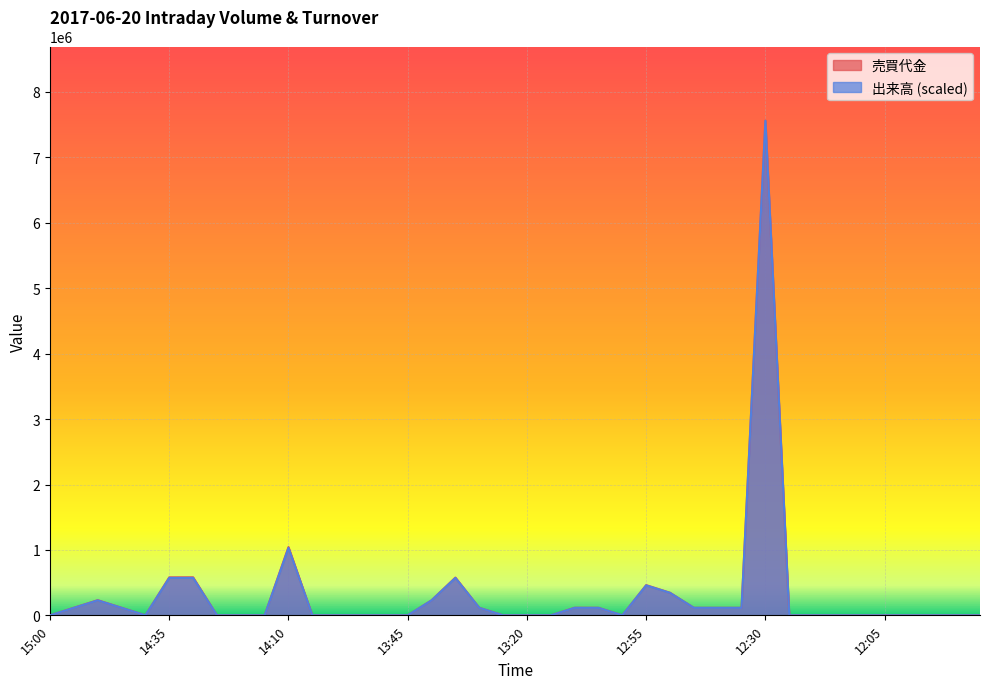

List the labels in order of 出来高 value, largest first.

12:30, 14:10, 14:35, 14:30, 13:35, 12:55, 12:50, 14:50, 13:40, 14:55, 14:45, 13:30, 13:10, 13:05, 12:45, 12:40, 12:35, 15:00, 14:40, 14:25, 14:20, 14:15, 14:05, 14:00, 13:55, 13:50, 13:45, 13:25, 13:20, 13:15, 13:00, 12:25, 12:20, 12:15, 12:10, 12:05, 12:00, 11:55, 11:50, 11:45